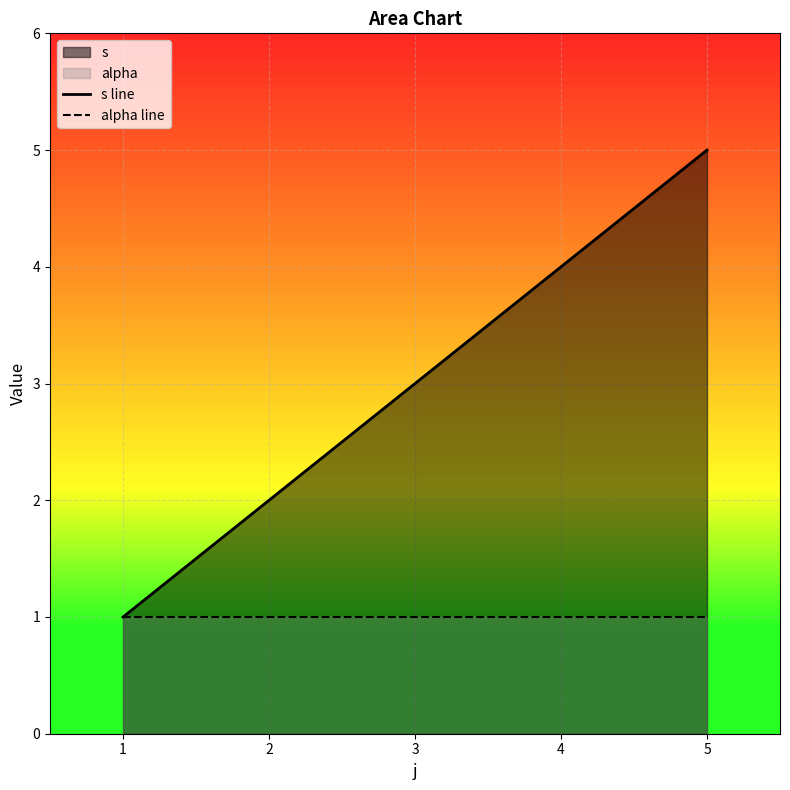

Which series has the widest spread of values?

s line